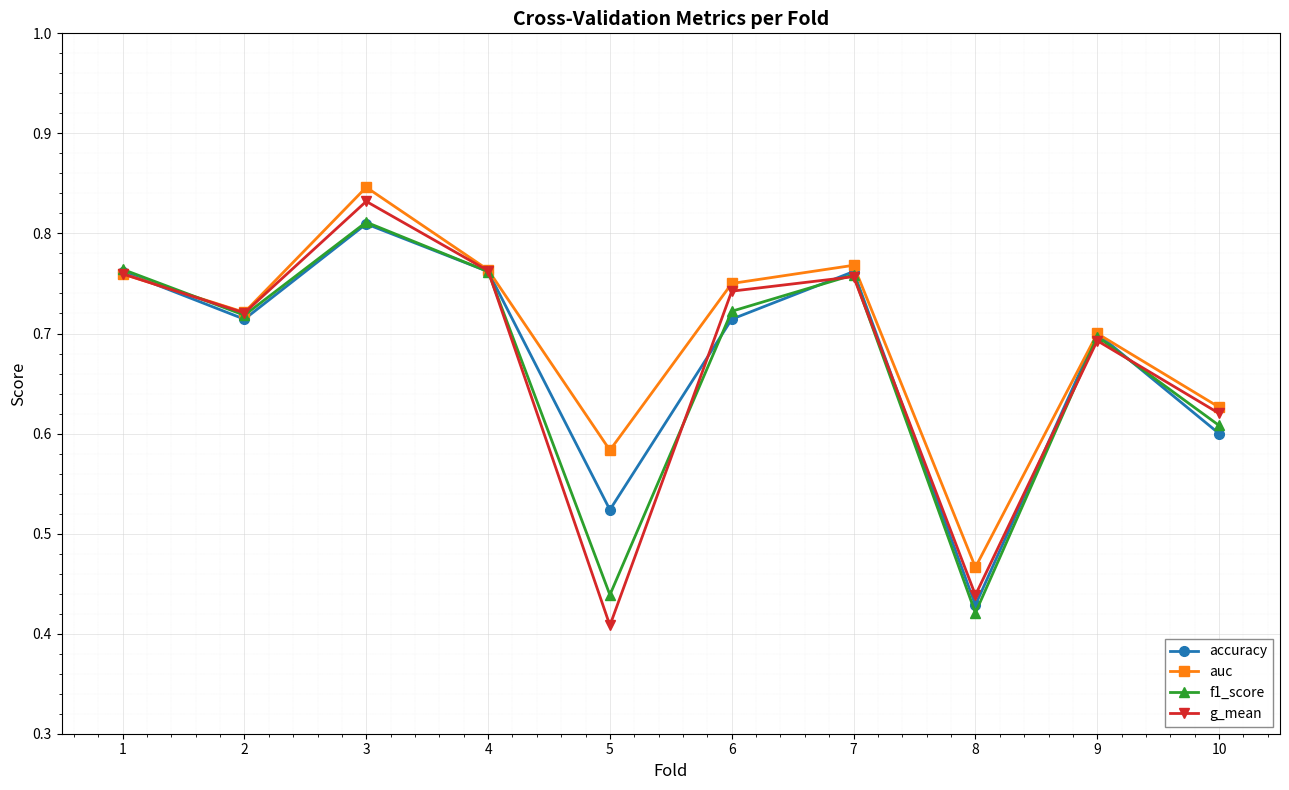

Is the value of accuracy at 8 greater than the value of g_mean at 9?

No